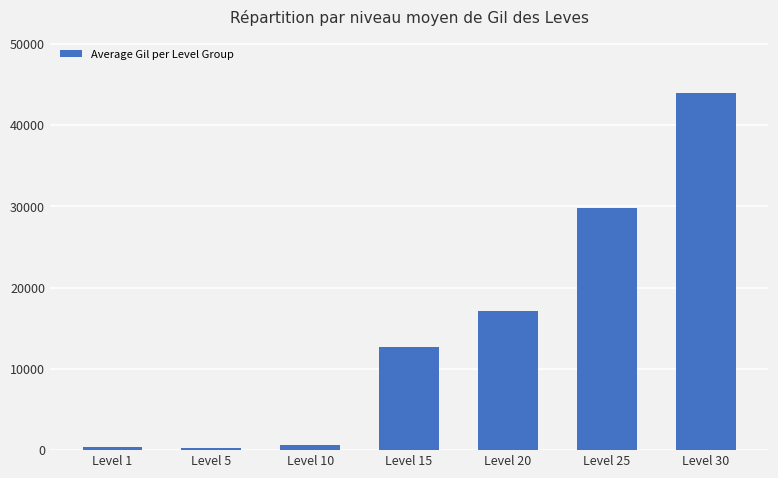

What is the difference between the maximum and second lowest values?

43601